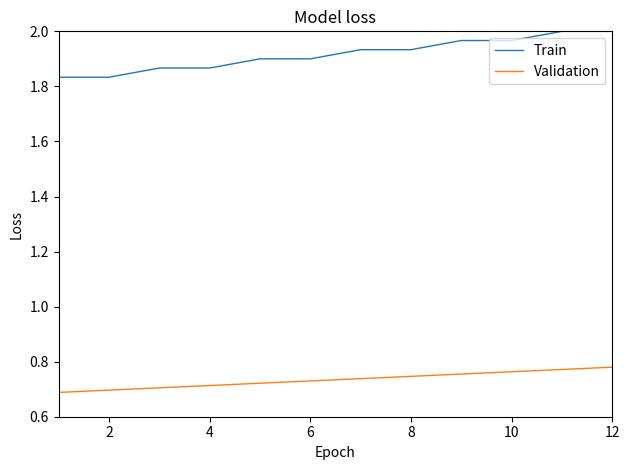

Rank the series by their average value, from lowest to highest.

Validation, Train